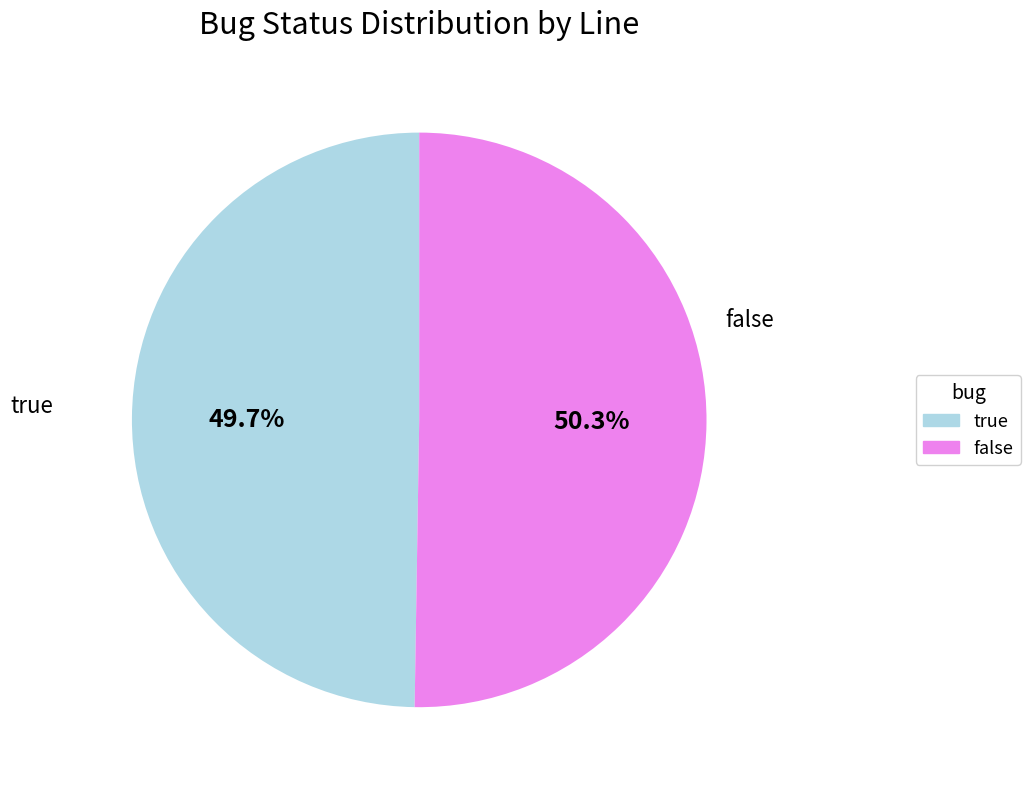

To the nearest percent, what is the difference between the false and true slice percentages?

1%